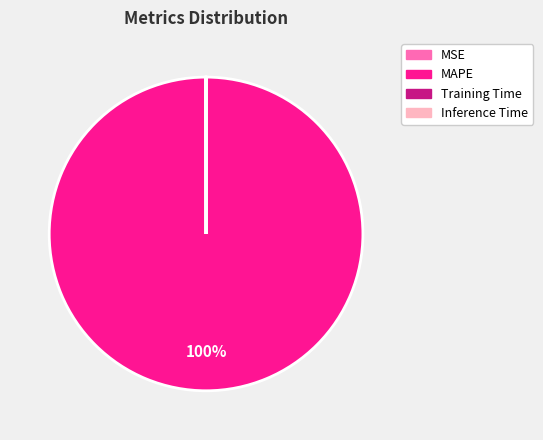

What is the largest slice in the pie chart?

MAPE